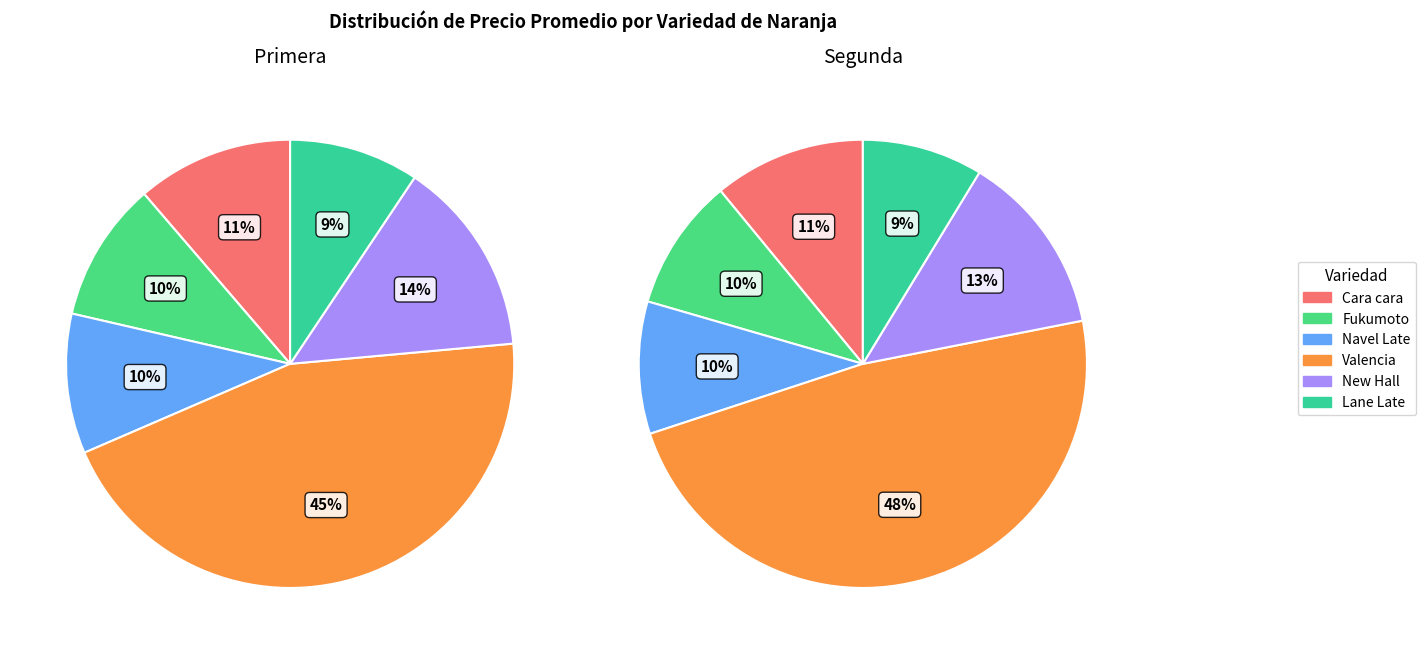

How many slices are in this pie chart?

6